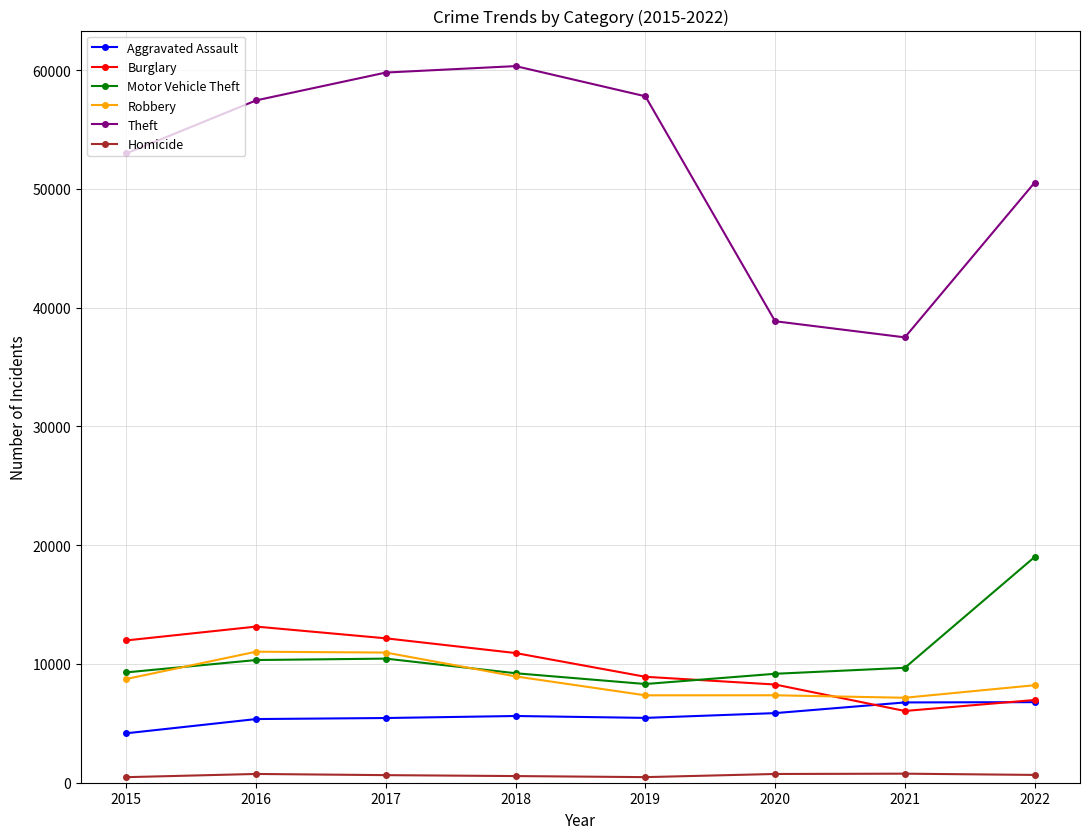

At how many categories does at least one series exceed 44403?

6